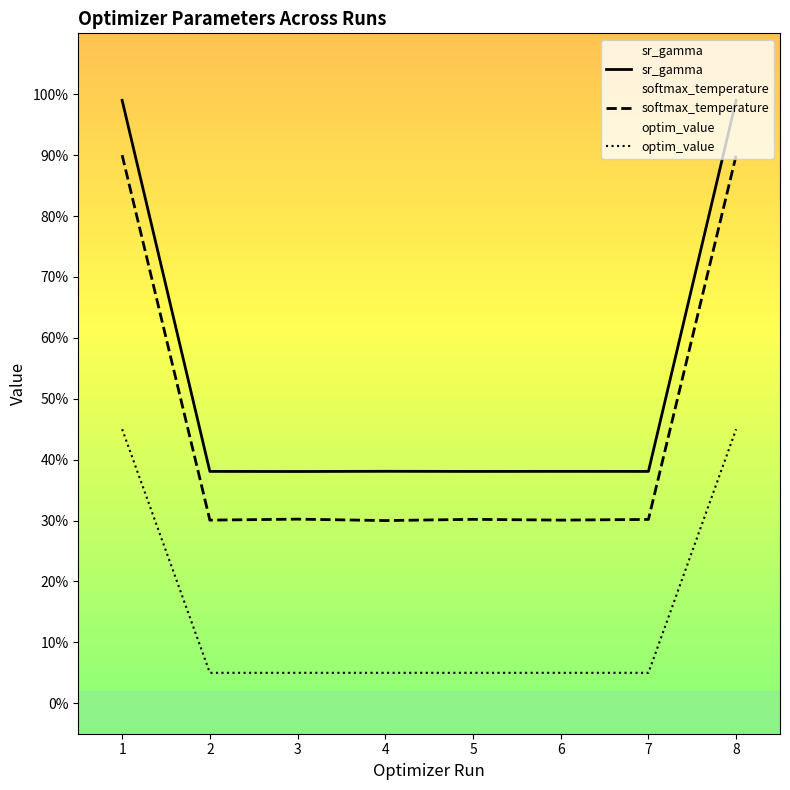

Rank the series by their maximum value, from highest to lowest.

sr_gamma, softmax_temperature, optim_value